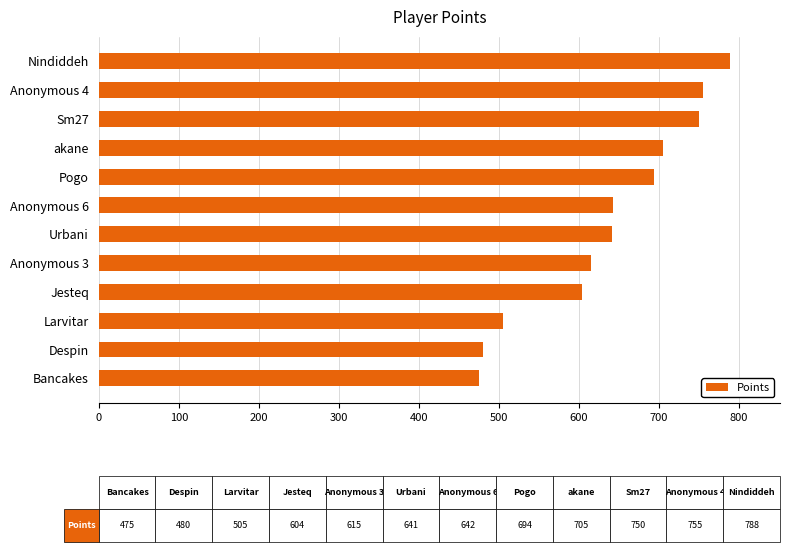

The value at Bancakes is 218. True or false?

False